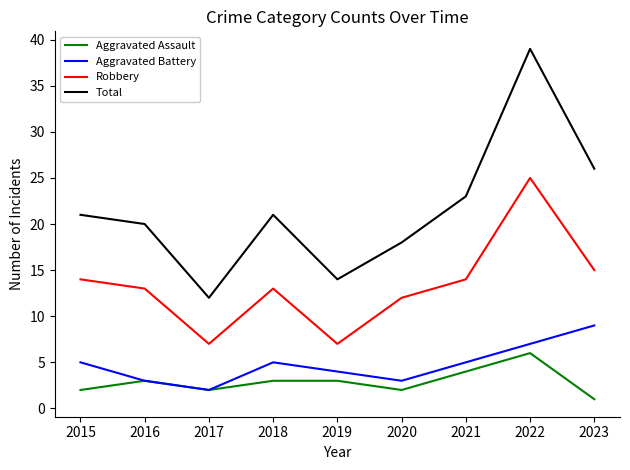

What is the spread (max minus min) of values at 2015?

19